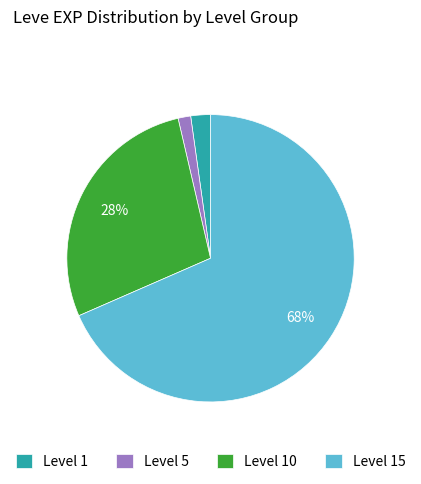

What is the smallest slice in the pie chart?

Level 5